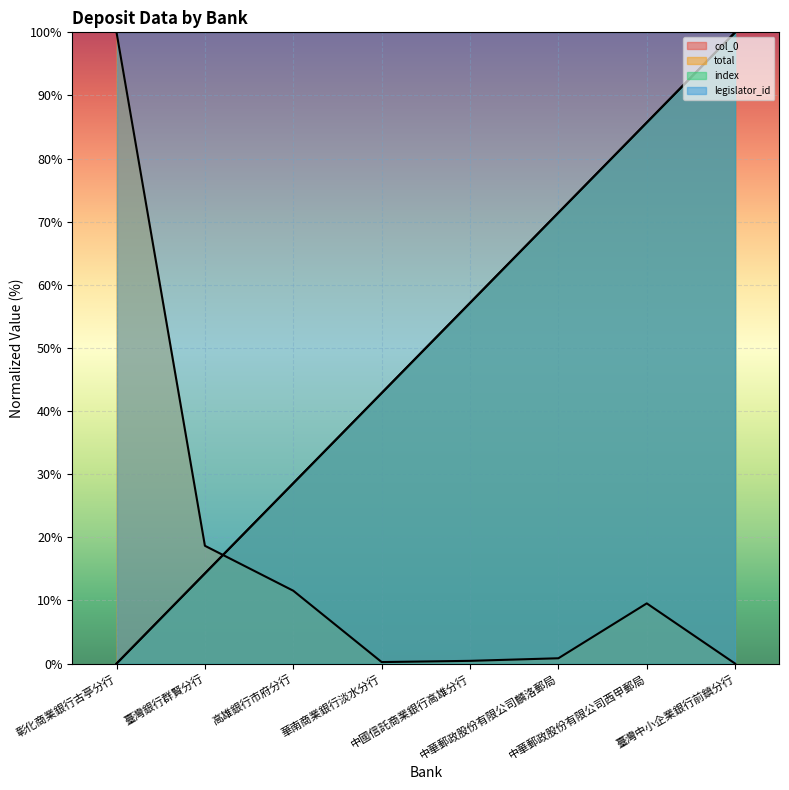

How many values in the total series exceed 9?

4